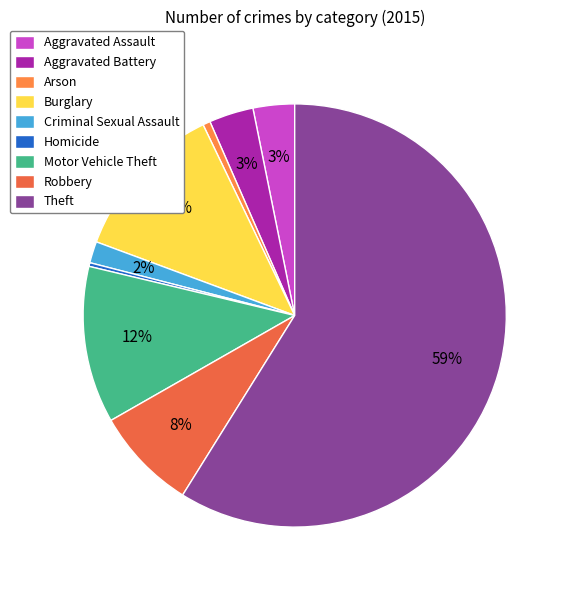

Which slice is the largest?

Theft